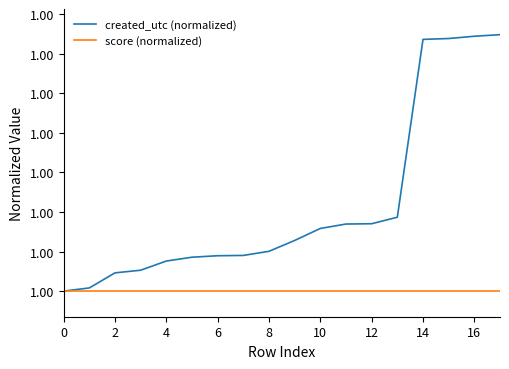

Which series has the largest total across all categories?

created_utc (normalized)